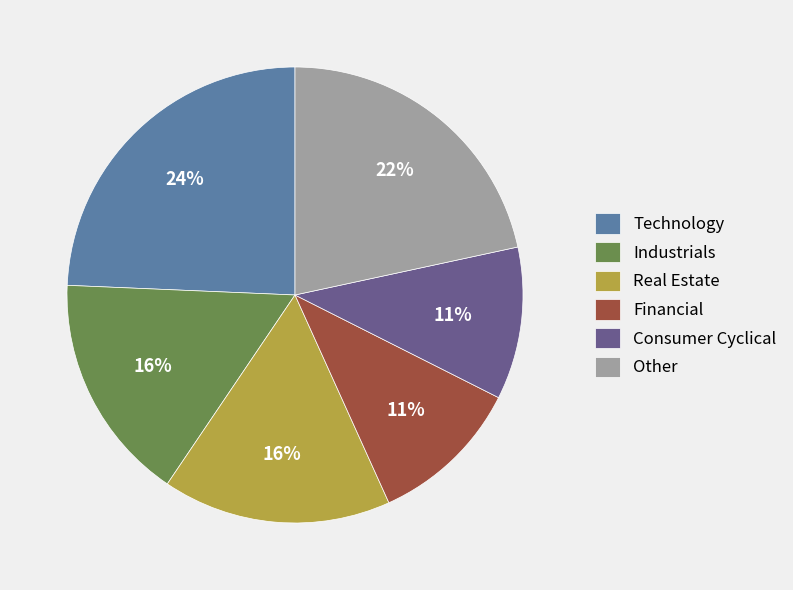

To the nearest percent, what percentage of the pie is Other?

22%